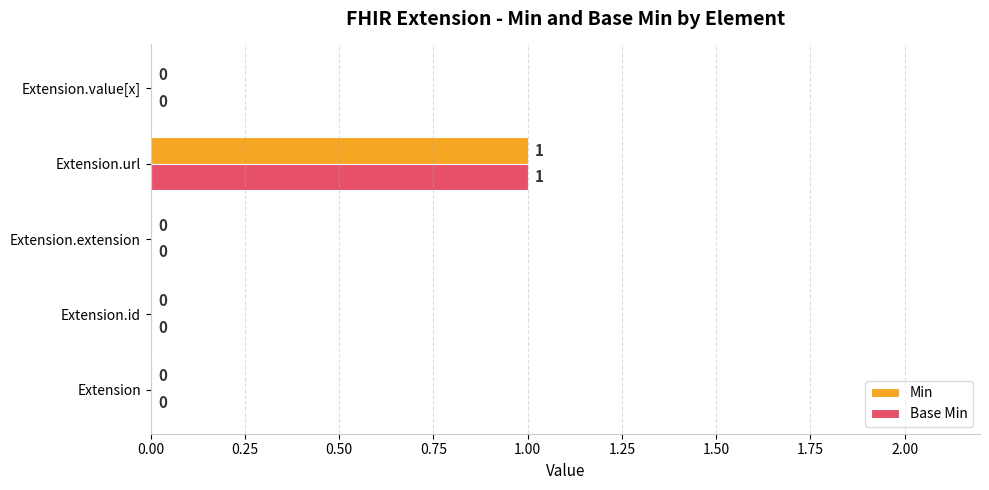

How many Min values are between 0 and 1?

5